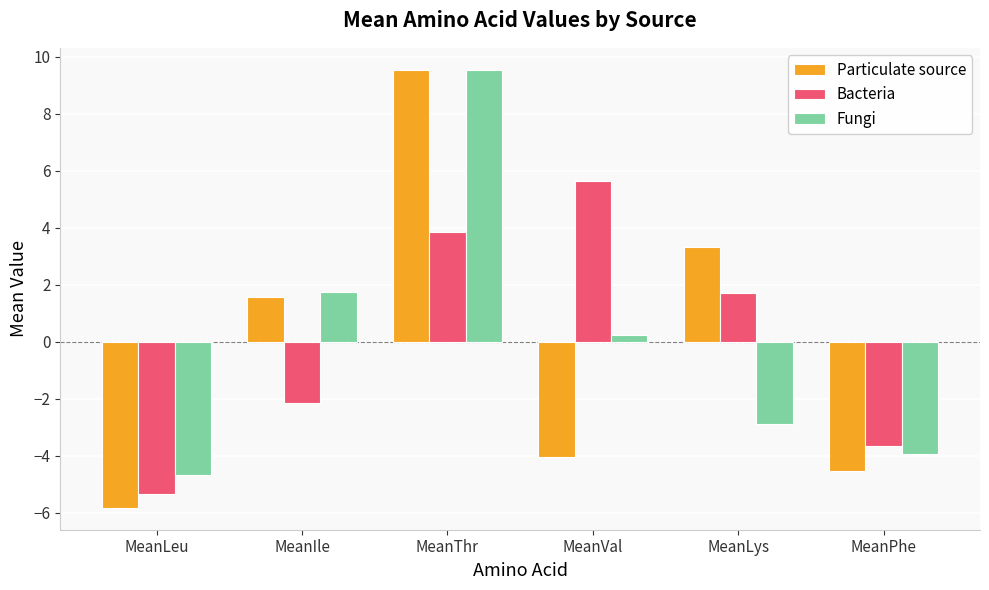

How many negative values does the Bacteria series have?

3